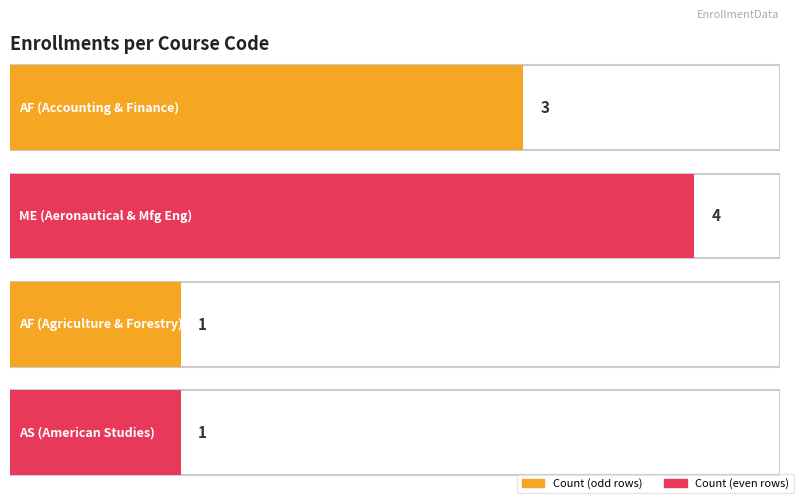

What is the value of the 2nd bar from the left?

4